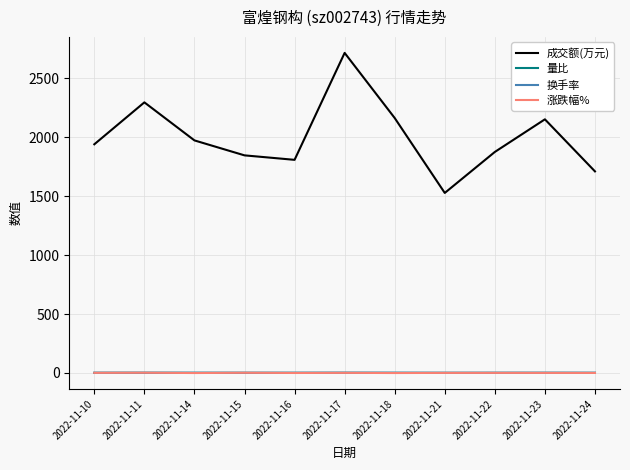

What is the difference between the 成交额(万元) values at 2022-11-24 and 2022-11-16?

98.0